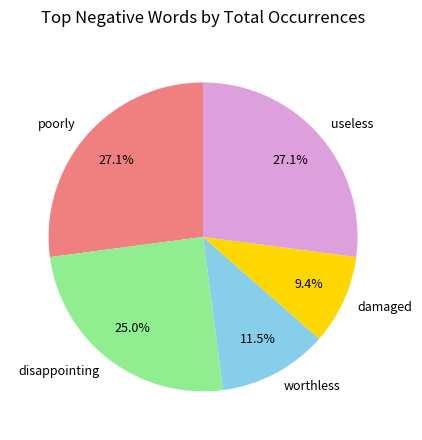

What is the smallest slice in the pie chart?

damaged